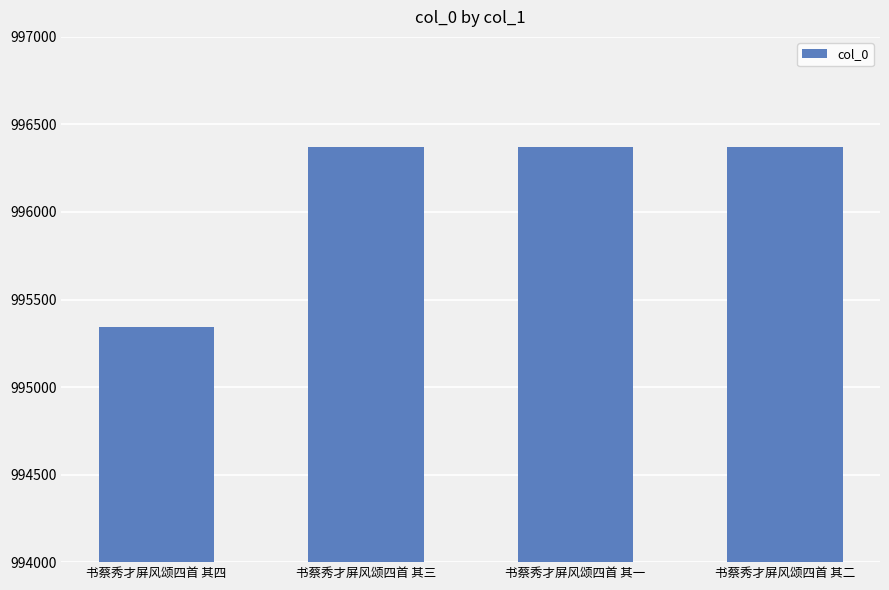

What value does the data have at 书蔡秀才屏风颂四首 其二, to the nearest 100?

996400